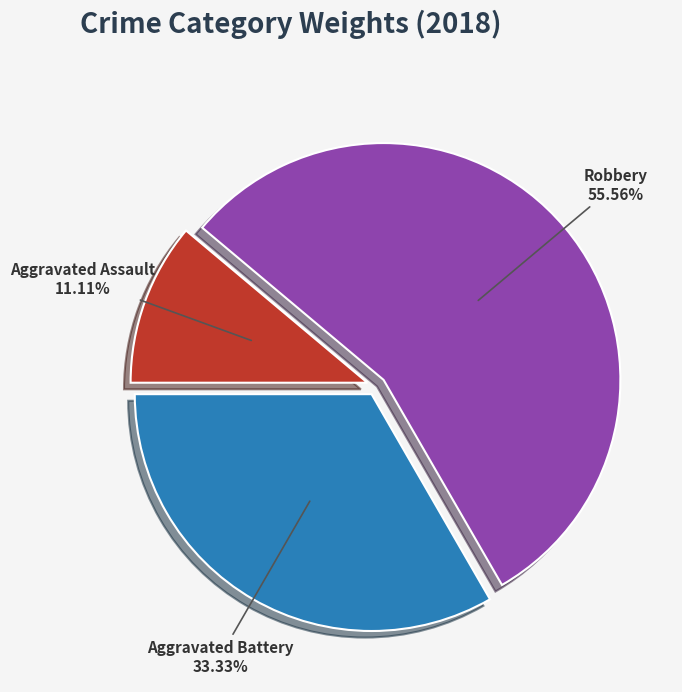

Rank the categories by value from highest to lowest.

Robbery, Aggravated Battery, Aggravated Assault